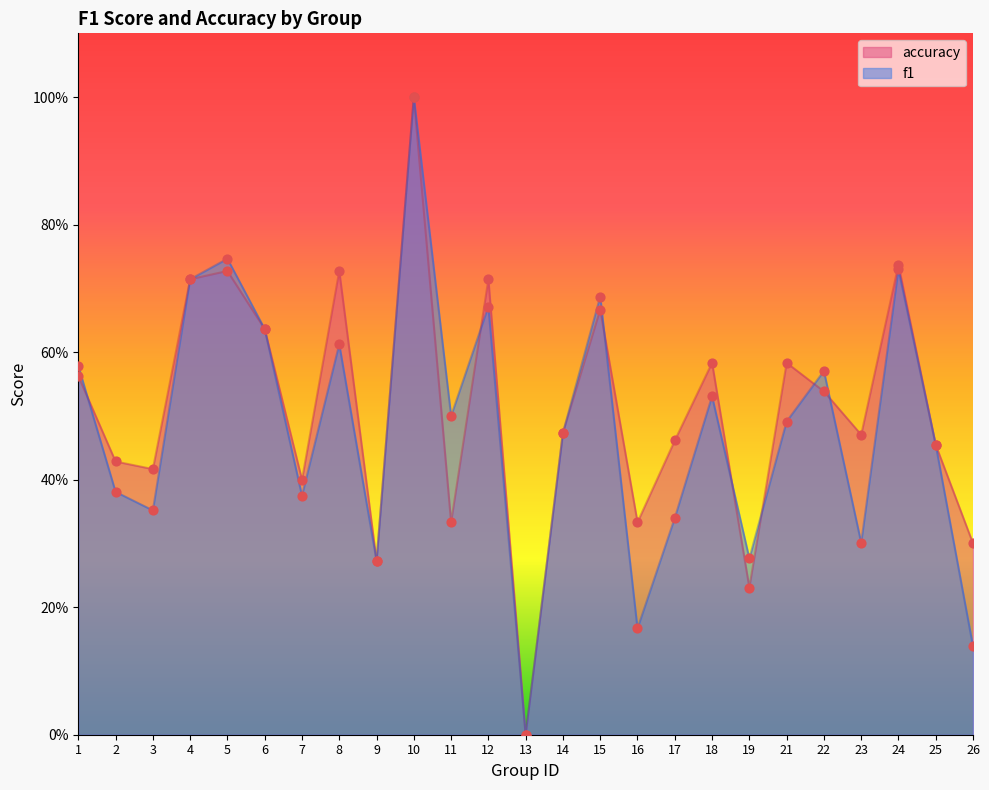

Which series reaches the minimum Y coordinate?

f1